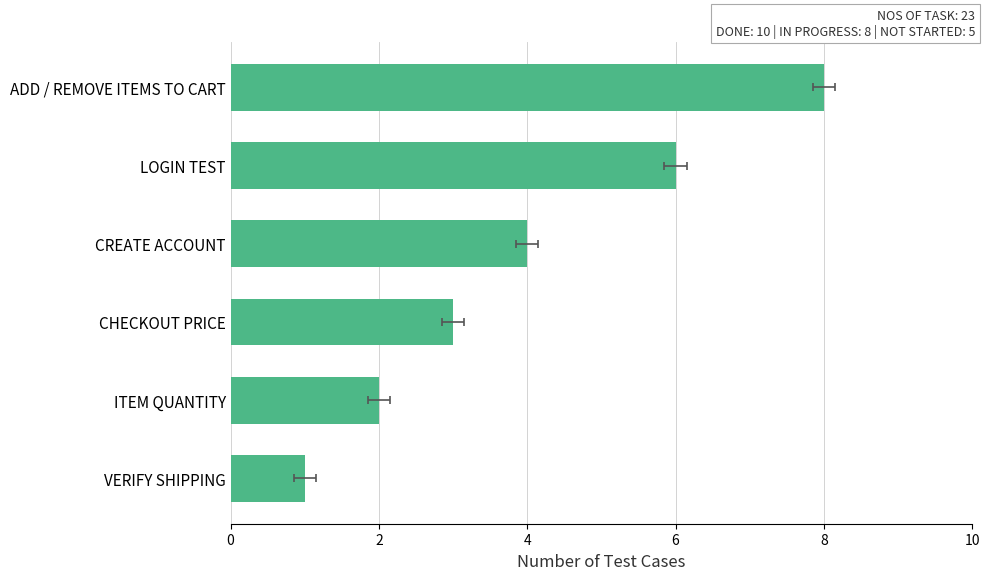

The chart shows a value of 4 at CREATE ACCOUNT. True or false?

True